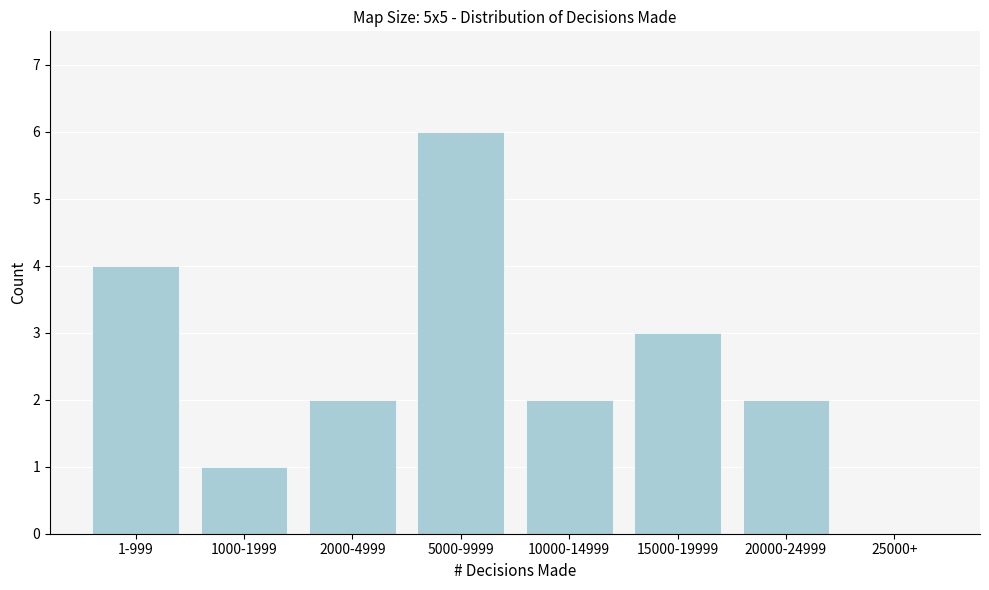

Reading left to right, what are all the values shown in this chart?

1-999=4	1000-1999=1	2000-4999=2	5000-9999=6	10000-14999=2	15000-19999=3	20000-24999=2	25000+=0